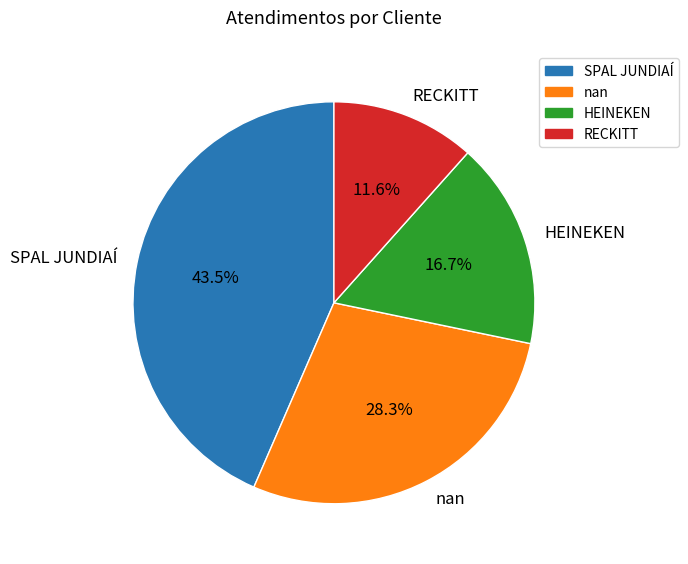

How many segments does this pie chart have?

4